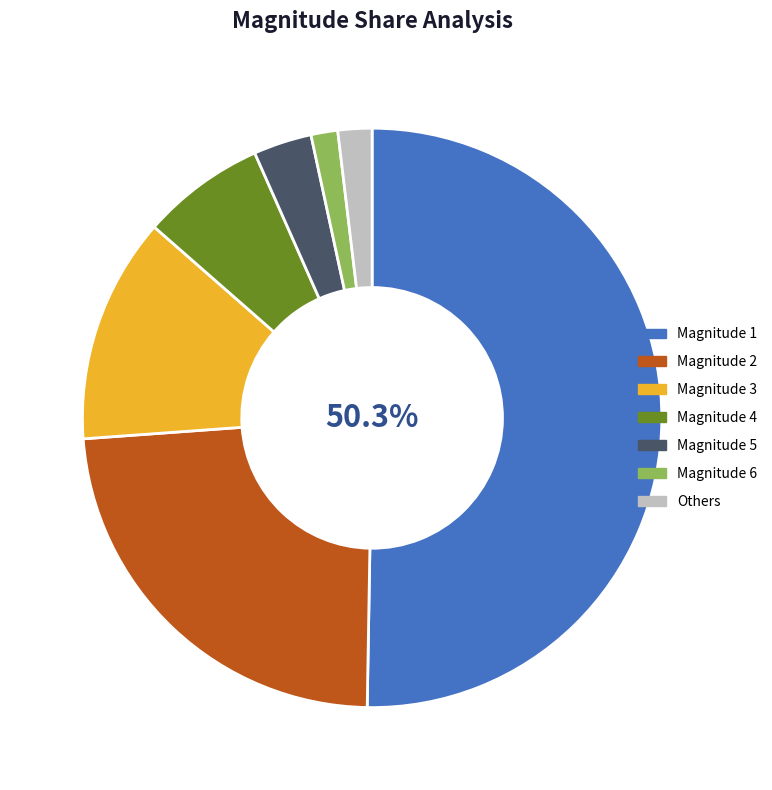

Between Magnitude 5 and Magnitude 2, which is larger?

Magnitude 2